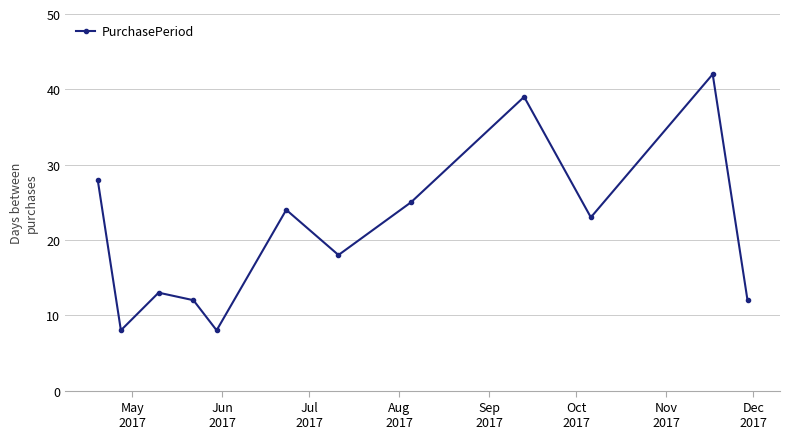

True or false: the data has more than 2 interior local peaks.

True